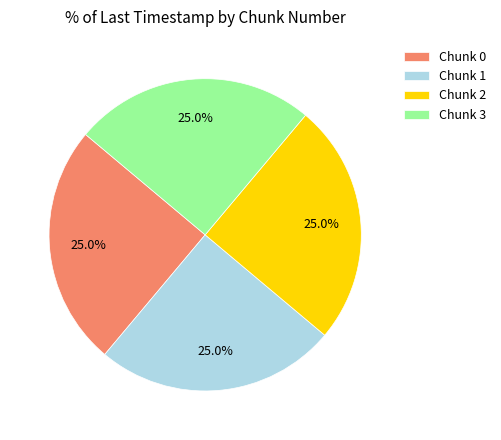

What is the ratio of the value at Chunk 3 to the value at Chunk 1?

1.0